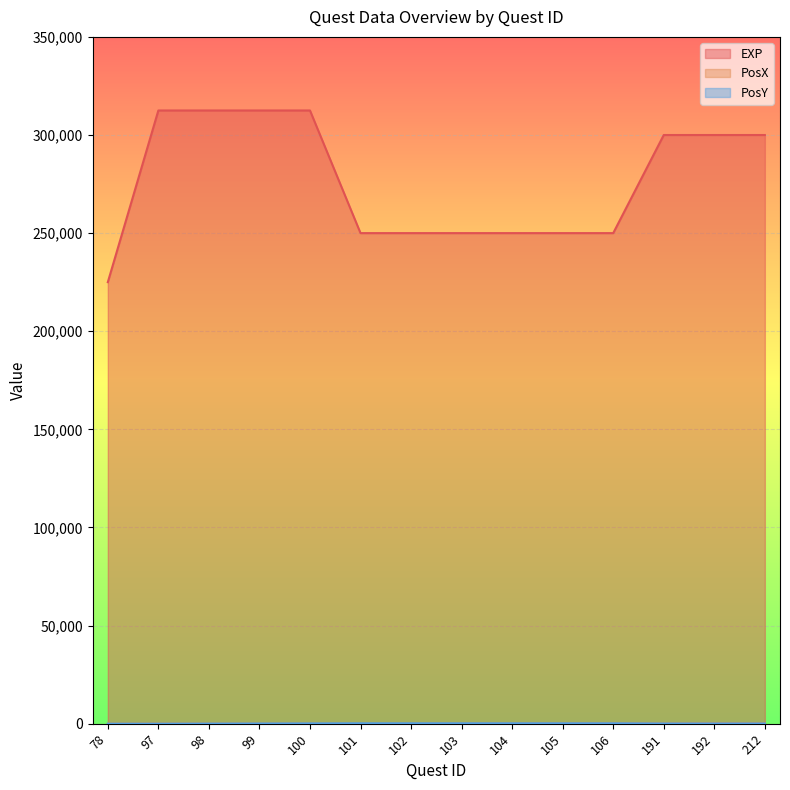

Count the EXP values in the range 250000 to 312500.

13